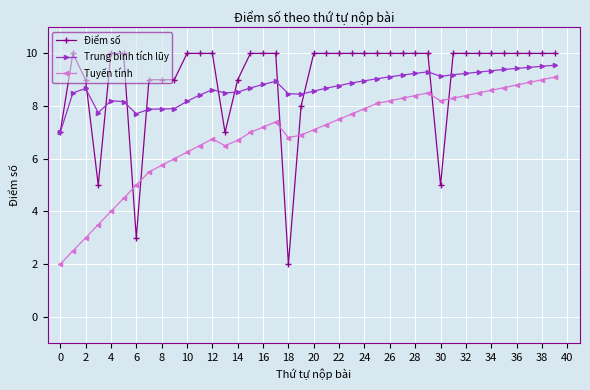

Which series has the widest spread of values?

Điểm số